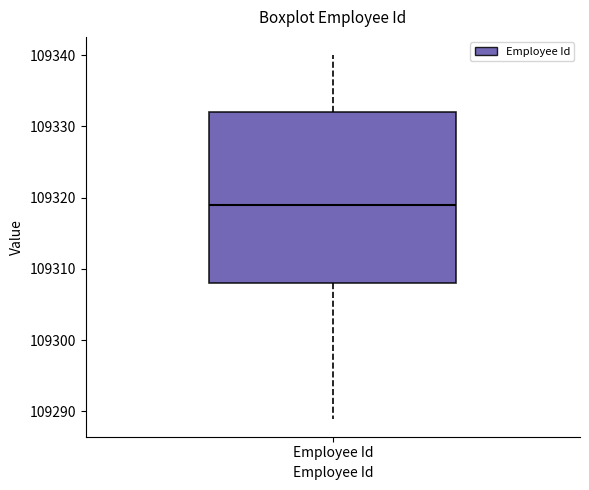

Where does the upper whisker of the box for Employee Id end on the y-axis? The values are not printed on the chart, so give them approximately, as read against the axis.

109340